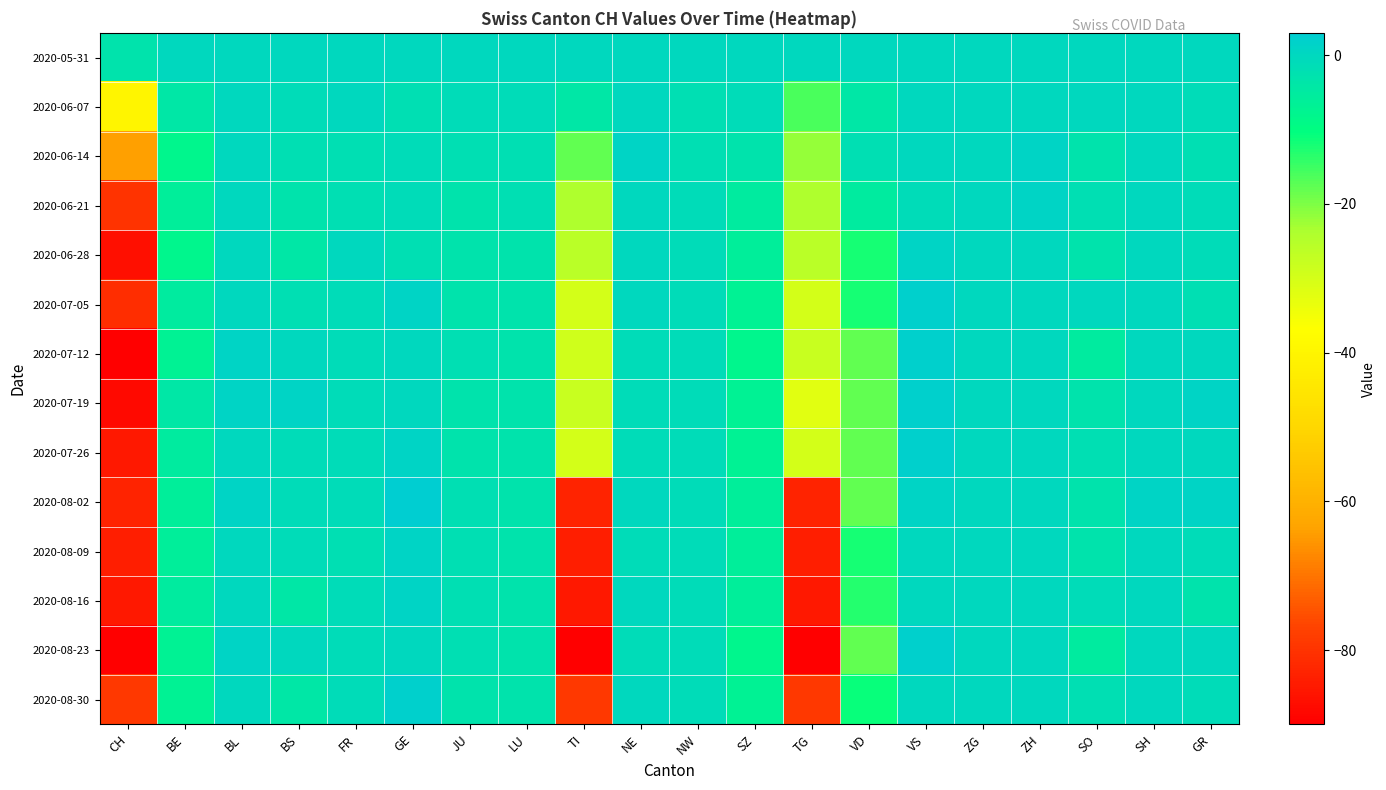

Reading left to right, transcribe all the data shown in this chart.

2020-05-31: CH=-3	BE=0	BL=0	BS=0	FR=0	GE=0	JU=0	LU=0	TI=0	NE=0	NW=0	SZ=0	TG=0	VD=0	VS=0	ZG=0	ZH=0	SO=0	SH=0	GR=0
2020-06-07: CH=-40	BE=-4	BL=0	BS=-1	FR=0	GE=-2	JU=-1	LU=-1	TI=-4	NE=0	NW=-2	SZ=-1	TG=-16	VD=-4	VS=0	ZG=0	ZH=0	SO=0	SH=0	GR=-1
2020-06-14: CH=-64	BE=-8	BL=0	BS=-2	FR=-2	GE=-1	JU=-2	LU=-2	TI=-18	NE=1	NW=-2	SZ=-3	TG=-22	VD=-2	VS=0	ZG=0	ZH=1	SO=-3	SH=0	GR=-2
2020-06-21: CH=-80	BE=-6	BL=0	BS=-3	FR=-2	GE=-1	JU=-3	LU=-2	TI=-24	NE=0	NW=-1	SZ=-5	TG=-24	VD=-5	VS=-1	ZG=0	ZH=1	SO=-2	SH=0	GR=-1
2020-06-28: CH=-87	BE=-8	BL=0	BS=-4	FR=0	GE=-2	JU=-3	LU=-3	TI=-26	NE=0	NW=-1	SZ=-6	TG=-26	VD=-12	VS=1	ZG=0	ZH=0	SO=-3	SH=0	GR=-1
2020-07-05: CH=-81	BE=-5	BL=0	BS=-2	FR=-1	GE=1	JU=-3	LU=-3	TI=-30	NE=0	NW=-1	SZ=-7	TG=-30	VD=-12	VS=2	ZG=0	ZH=0	SO=0	SH=0	GR=-2
2020-07-12: CH=-90	BE=-7	BL=1	BS=0	FR=-1	GE=0	JU=-2	LU=-3	TI=-29	NE=-1	NW=-1	SZ=-8	TG=-28	VD=-18	VS=2	ZG=0	ZH=0	SO=-5	SH=0	GR=0
2020-07-19: CH=-88	BE=-4	BL=1	BS=1	FR=-1	GE=0	JU=-3	LU=-3	TI=-28	NE=-1	NW=-1	SZ=-7	TG=-32	VD=-18	VS=2	ZG=0	ZH=0	SO=-3	SH=0	GR=1
2020-07-26: CH=-85	BE=-5	BL=0	BS=-1	FR=-1	GE=1	JU=-3	LU=-3	TI=-30	NE=-1	NW=-1	SZ=-7	TG=-30	VD=-18	VS=2	ZG=0	ZH=0	SO=-2	SH=0	GR=0
2020-08-02: CH=-83	BE=-6	BL=1	BS=-1	FR=-1	GE=3	JU=-2	LU=-3	TI=-83	NE=0	NW=-1	SZ=-6	TG=-83	VD=-18	VS=1	ZG=0	ZH=0	SO=-3	SH=1	GR=1
2020-08-09: CH=-84	BE=-6	BL=0	BS=-1	FR=-2	GE=1	JU=-2	LU=-3	TI=-84	NE=-1	NW=-1	SZ=-6	TG=-84	VD=-12	VS=0	ZG=0	ZH=0	SO=-3	SH=0	GR=-1
2020-08-16: CH=-85	BE=-5	BL=0	BS=-4	FR=-1	GE=1	JU=-2	LU=-3	TI=-85	NE=0	NW=-1	SZ=-6	TG=-85	VD=-13	VS=0	ZG=0	ZH=0	SO=-1	SH=0	GR=-3
2020-08-23: CH=-90	BE=-7	BL=1	BS=0	FR=-1	GE=0	JU=-2	LU=-3	TI=-90	NE=-1	NW=-1	SZ=-8	TG=-90	VD=-18	VS=2	ZG=0	ZH=0	SO=-5	SH=0	GR=0
2020-08-30: CH=-79	BE=-7	BL=0	BS=-4	FR=-1	GE=2	JU=-3	LU=-3	TI=-79	NE=0	NW=-1	SZ=-7	TG=-79	VD=-11	VS=0	ZG=0	ZH=0	SO=-2	SH=0	GR=-1